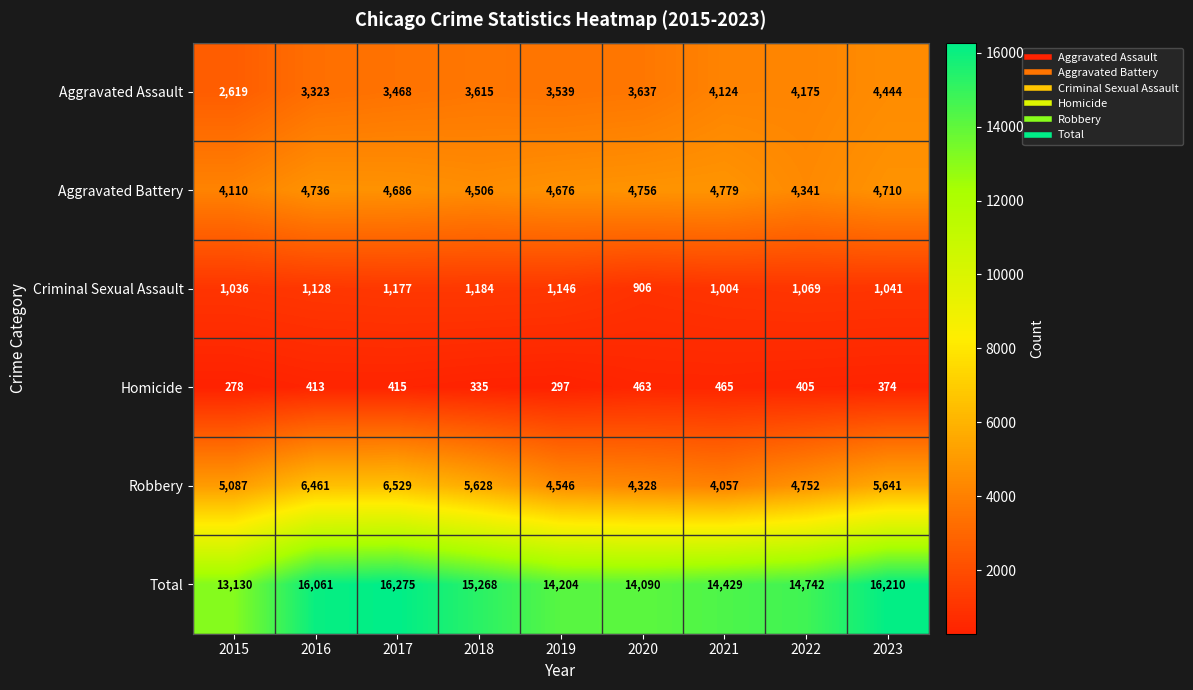

How many series are shown in this chart?

6